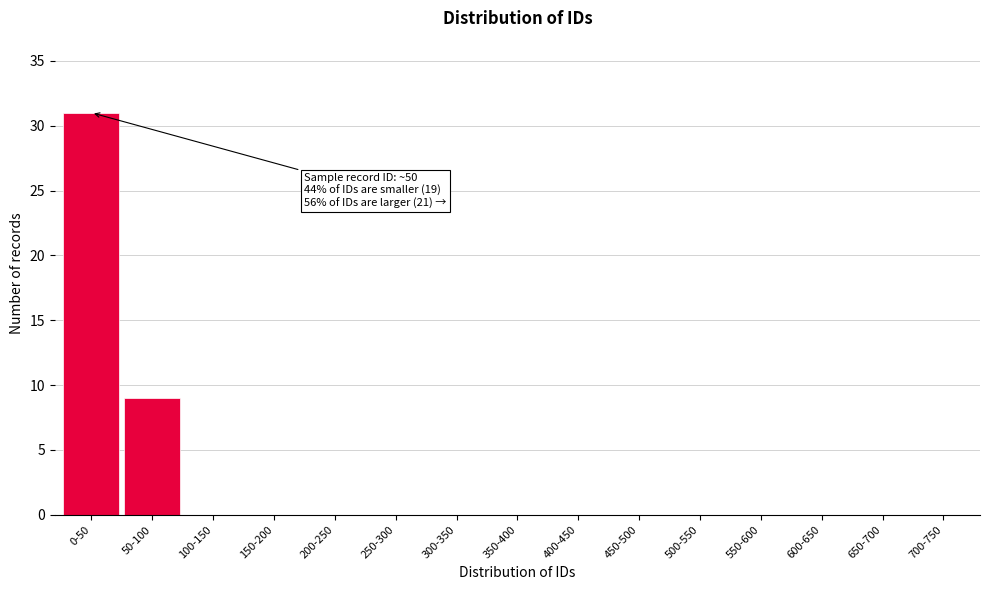

Reading left to right, extract all data points from this chart.

0-50=31	50-100=9	100-150=0	150-200=0	200-250=0	250-300=0	300-350=0	350-400=0	400-450=0	450-500=0	500-550=0	550-600=0	600-650=0	650-700=0	700-750=0